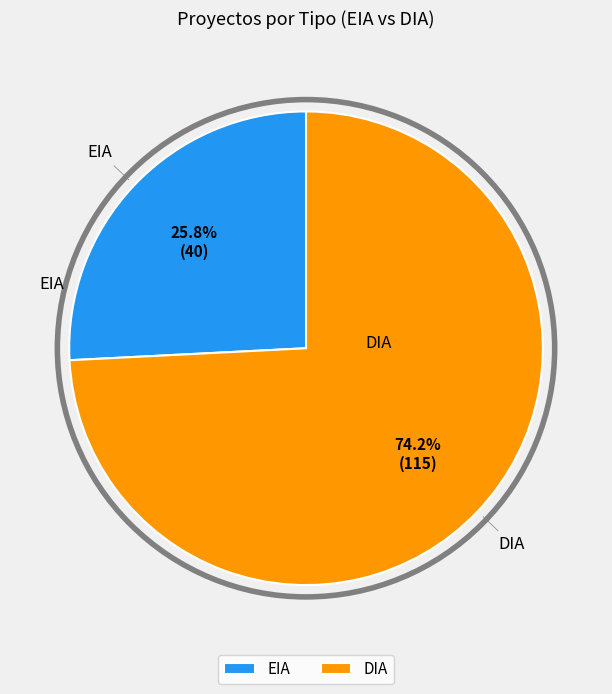

To the nearest percent, what is the difference between the EIA and DIA slice percentages?

48%